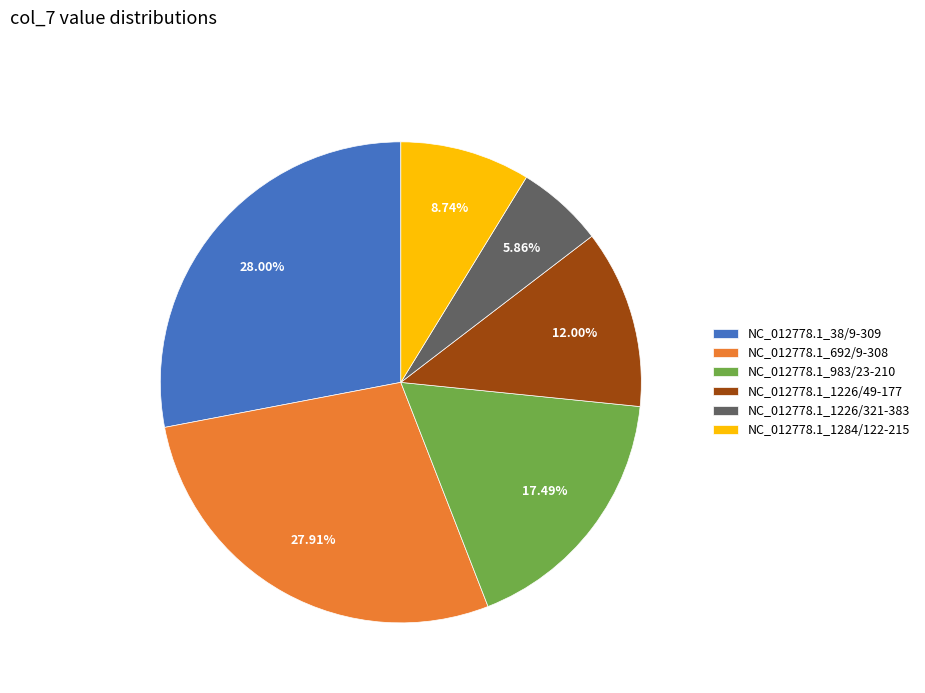

Which slice is the smallest?

NC_012778.1_1226/321-383